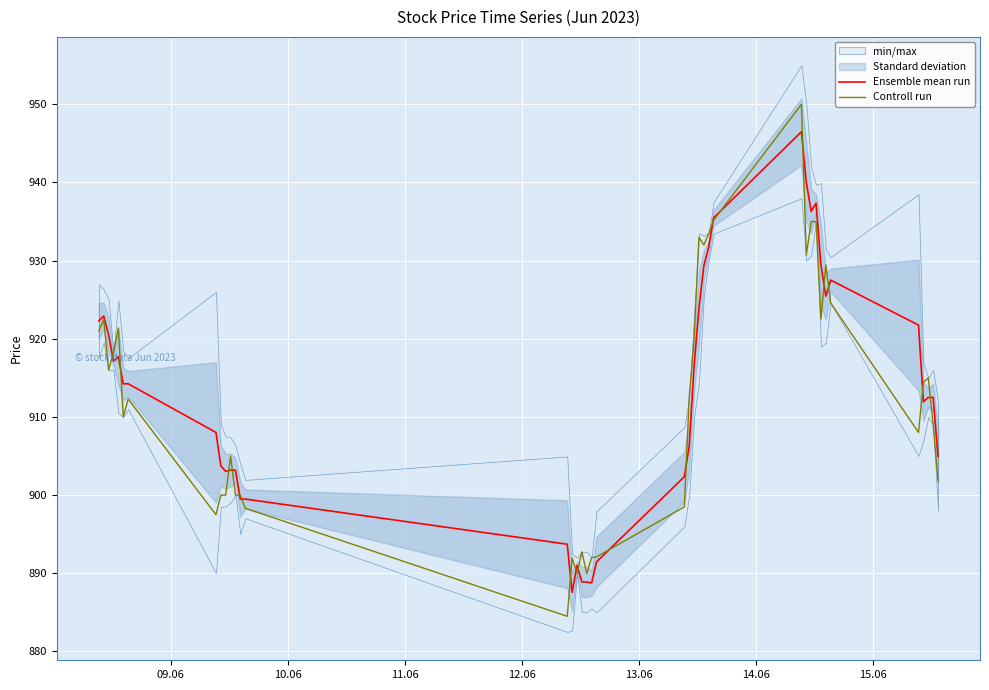

What is the minimum value for Controll run?

884.5